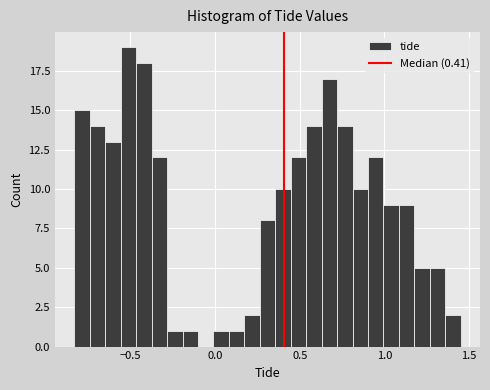

Read against the x-axis, roughly where is the centre of the tallest bar?

-0.50